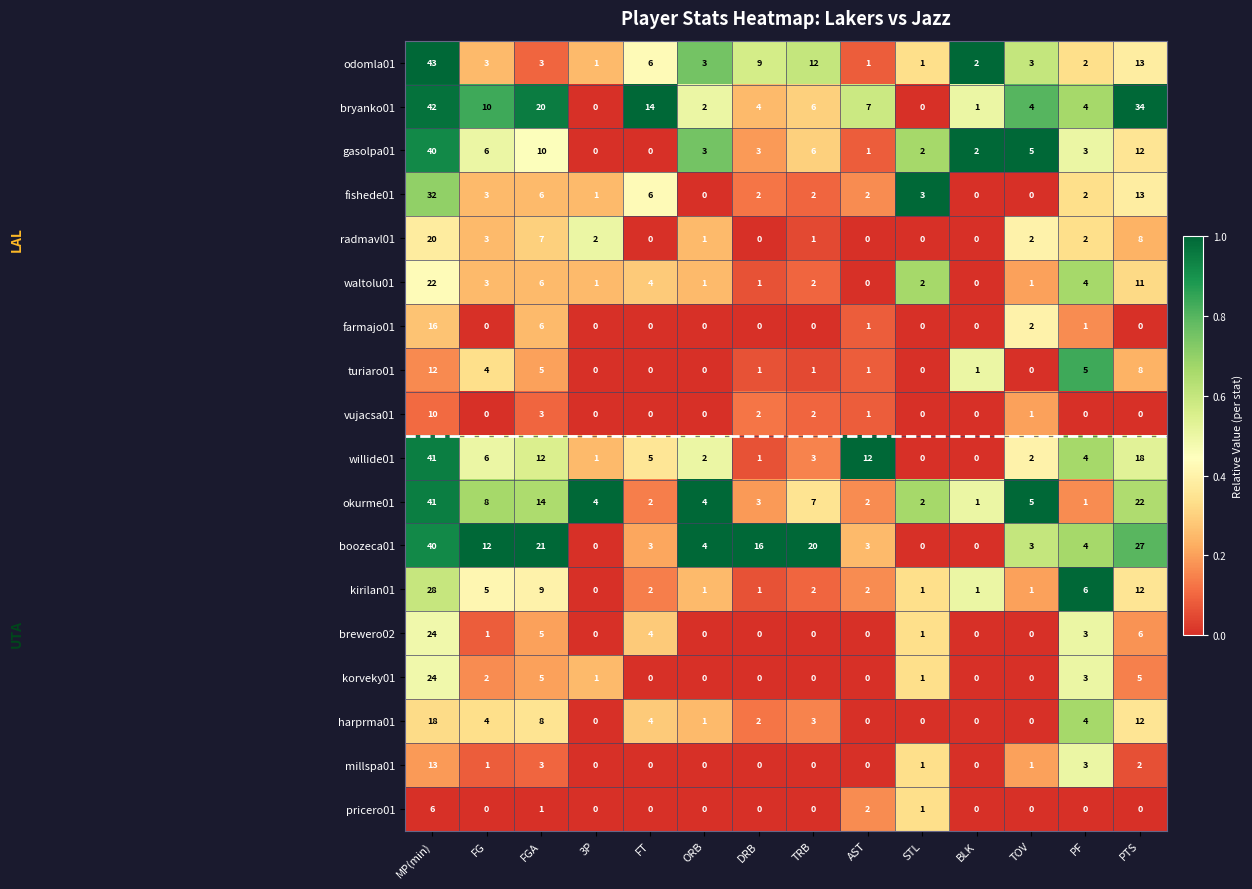

At which category is the sum across all series the highest?

MP(min)